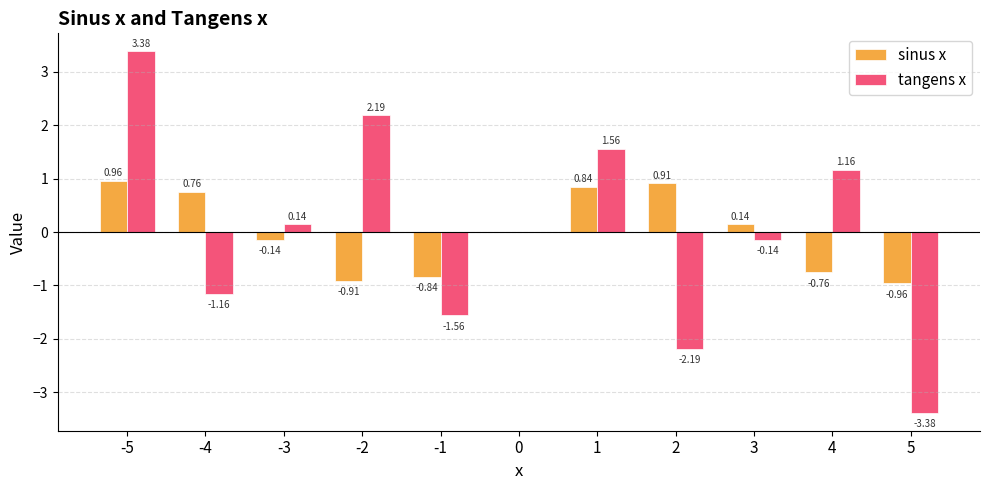

Is the value of sinus x at 1 greater than the value of tangens x at 0?

Yes